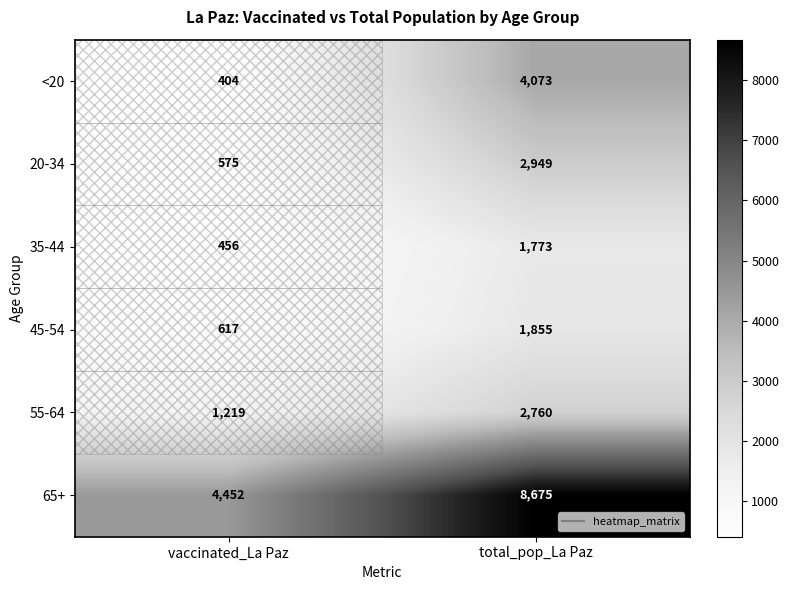

Count the number of categories in the chart.

2